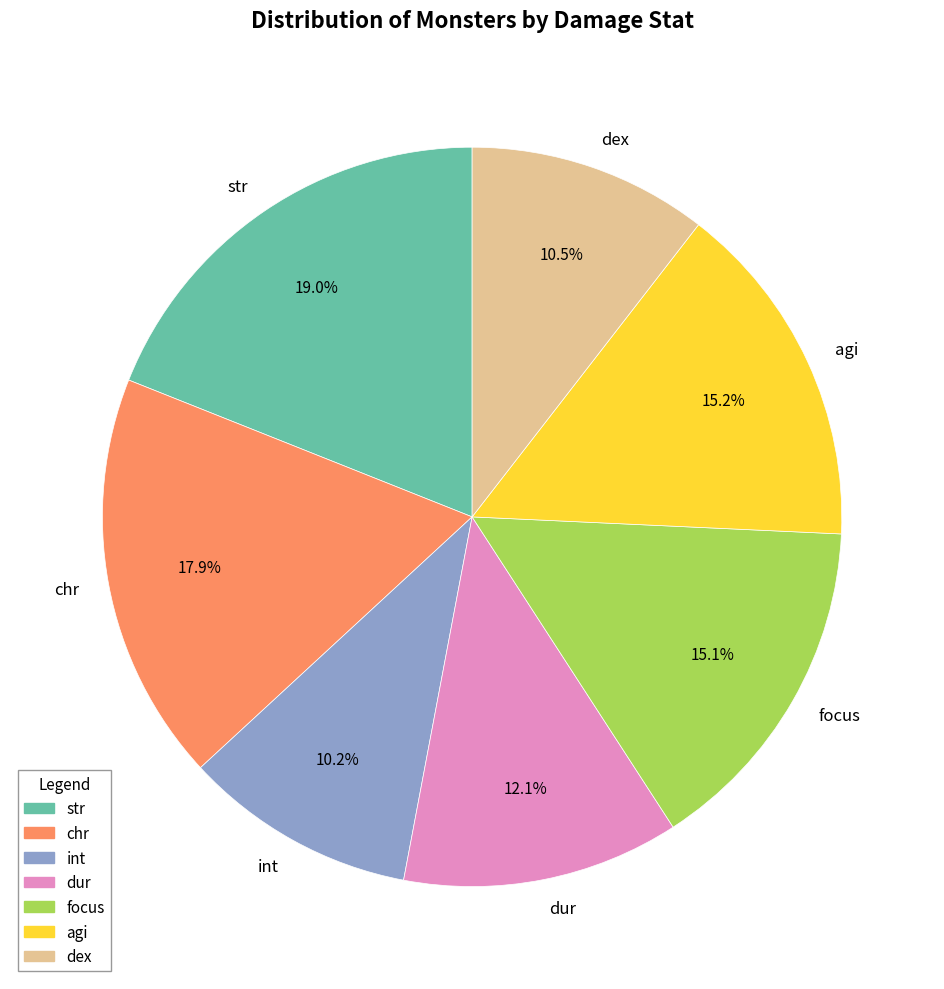

What is the ratio of the value at str to the value at dur?

1.6